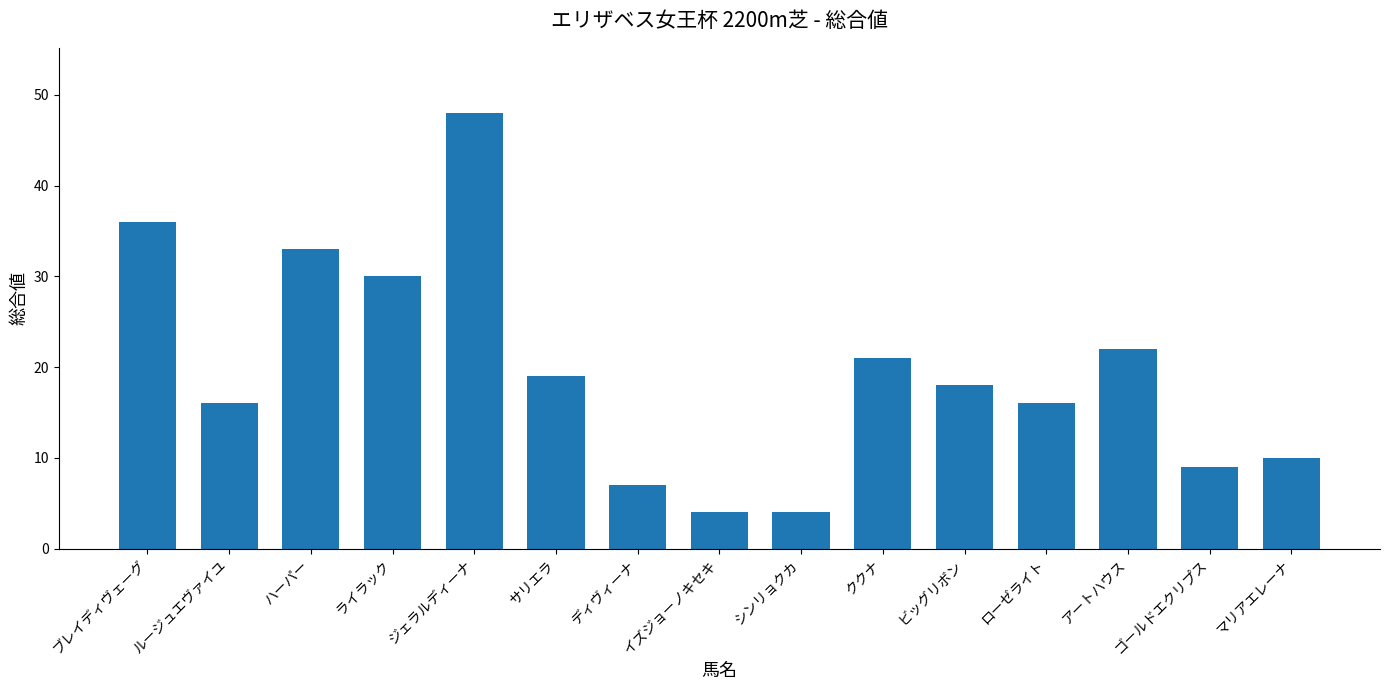

What is the value of the 13th bar from the left?

22